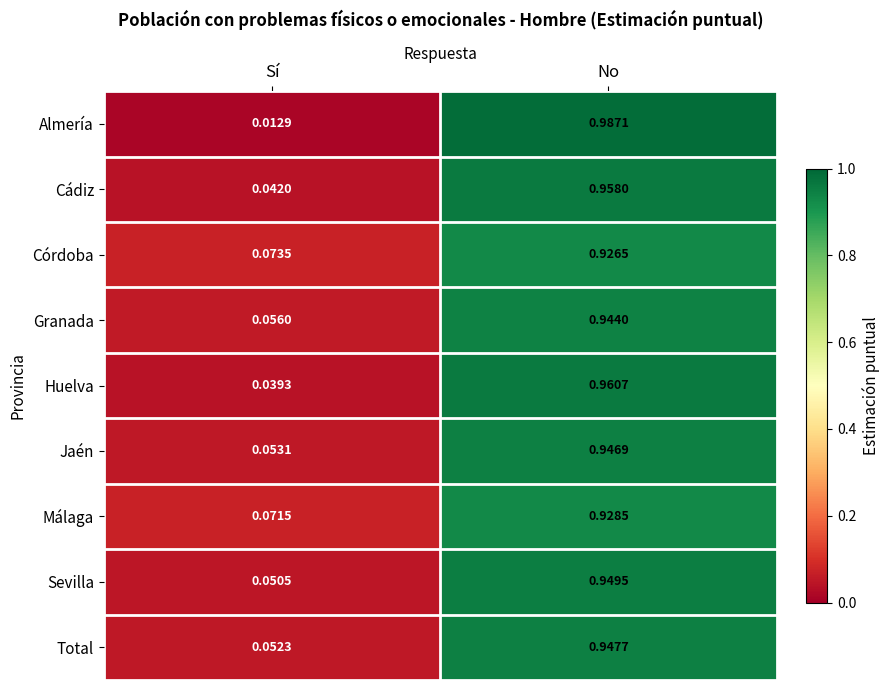

What is the total value across all series at Sí?

0.5